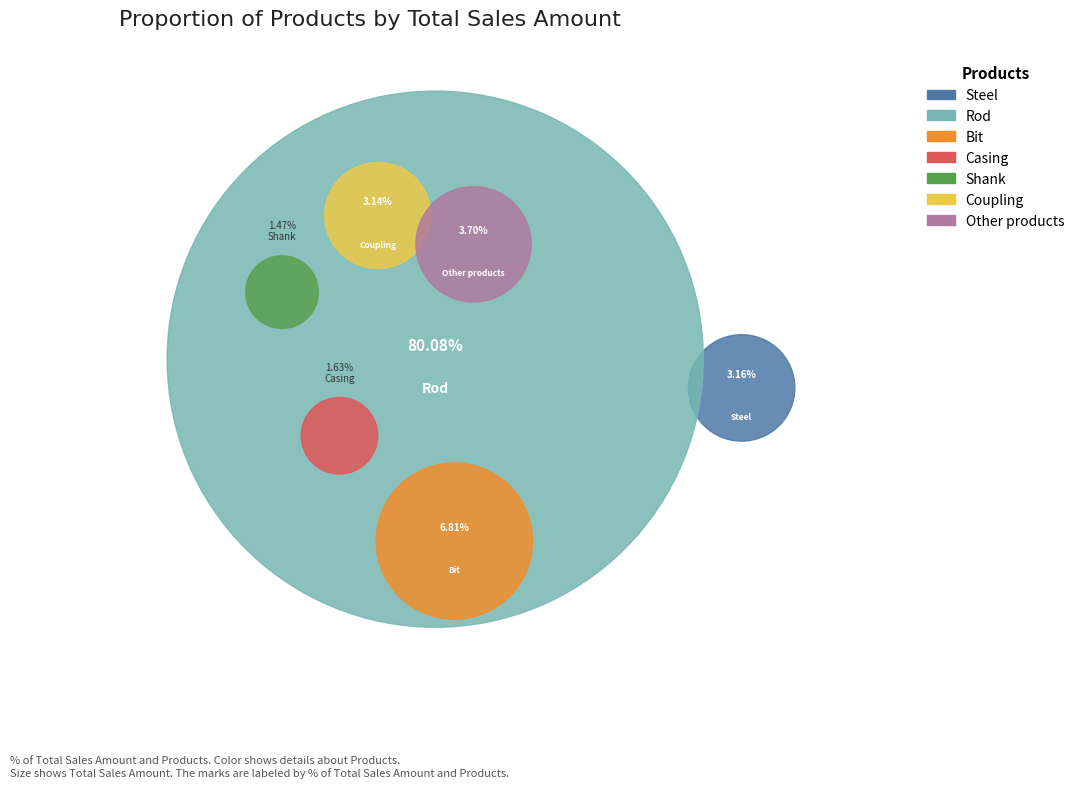

Which category has the smallest portion of the pie?

Shank